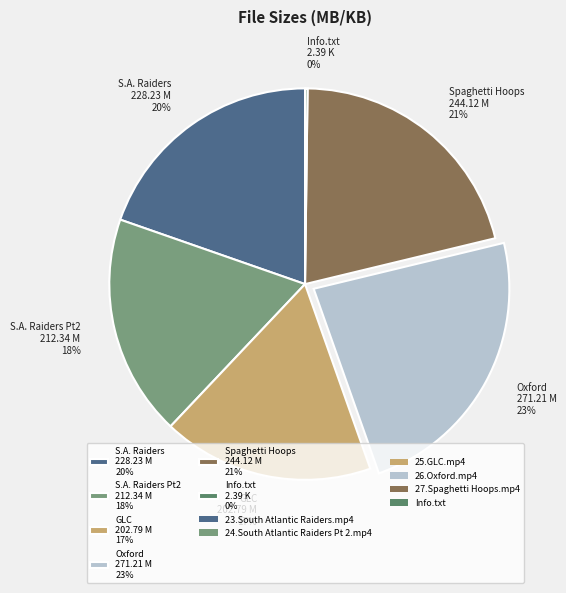

To the nearest percent, what is the difference between the largest and smallest slice percentages?

23%